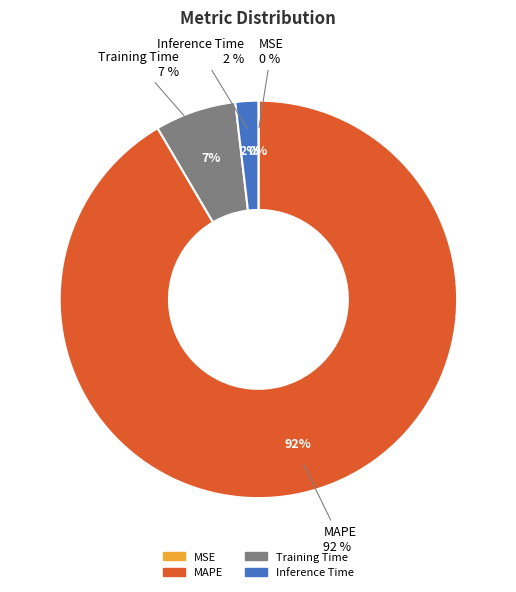

How many segments does this pie chart have?

4